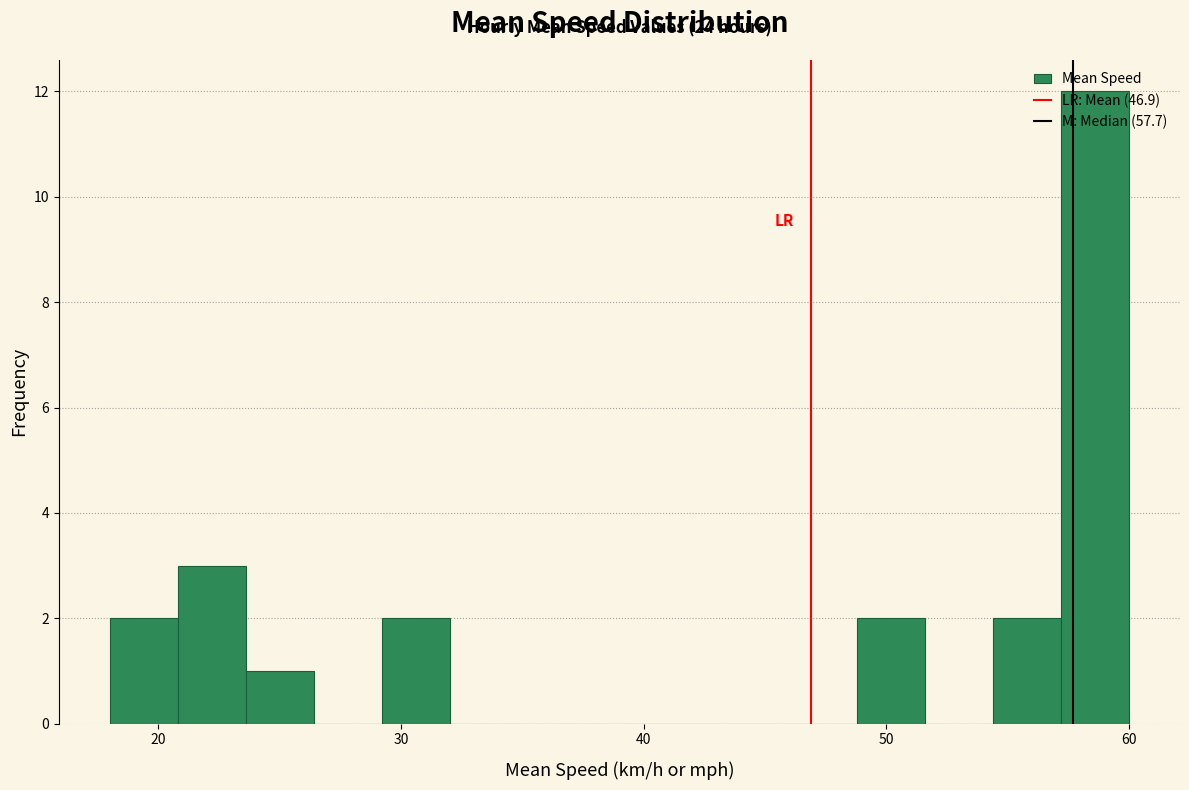

Around what value on the x-axis is the tallest bar? Give the approximate position of its centre, as read against the axis.

59